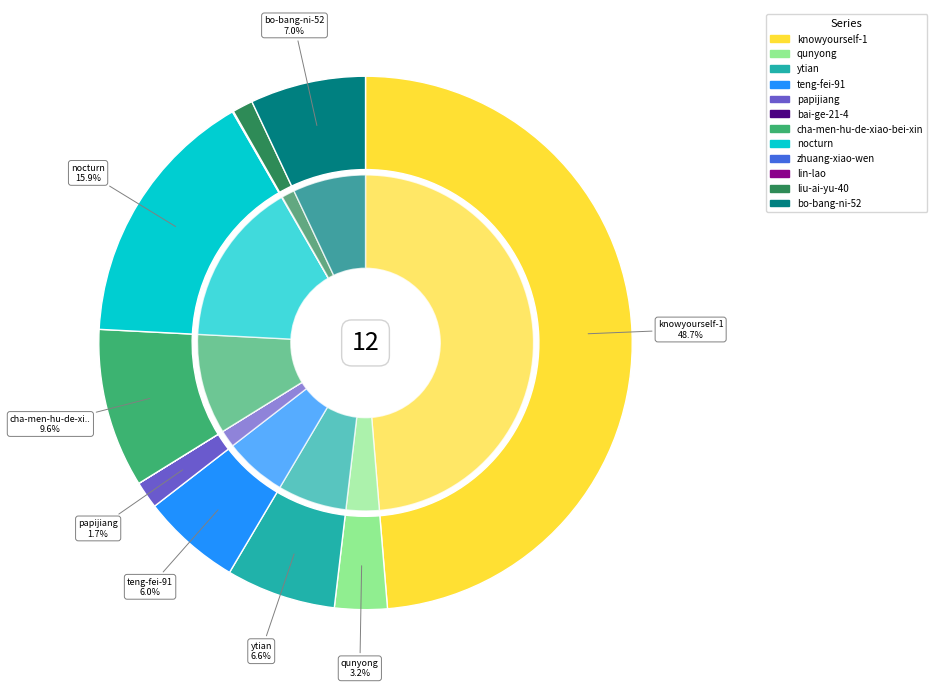

Does any single category account for the majority?

No